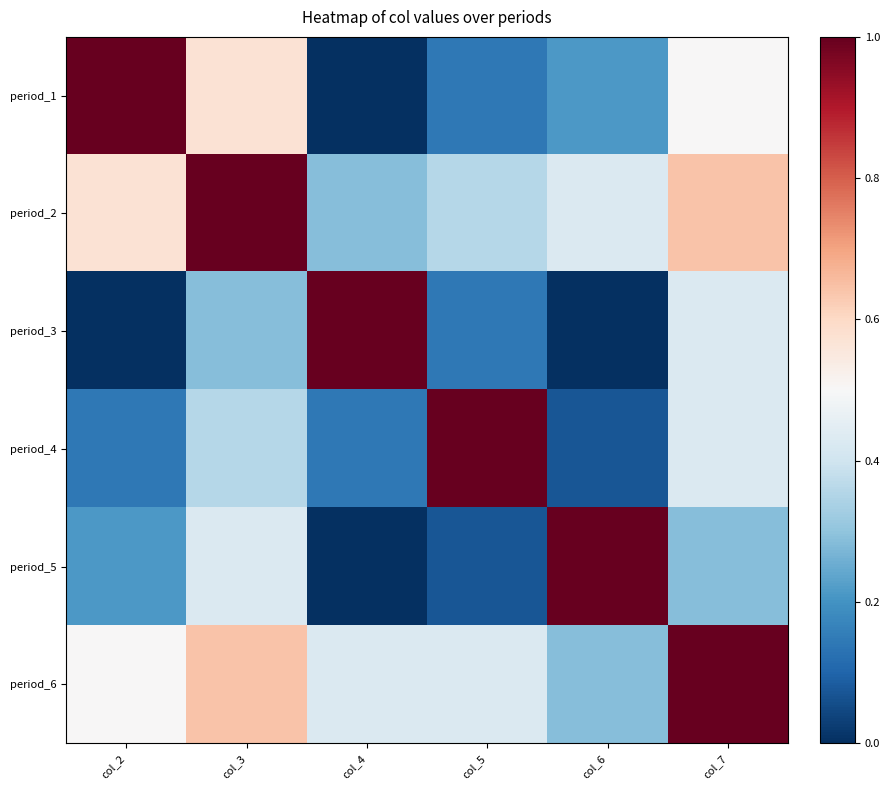

How many series are shown in this chart?

6